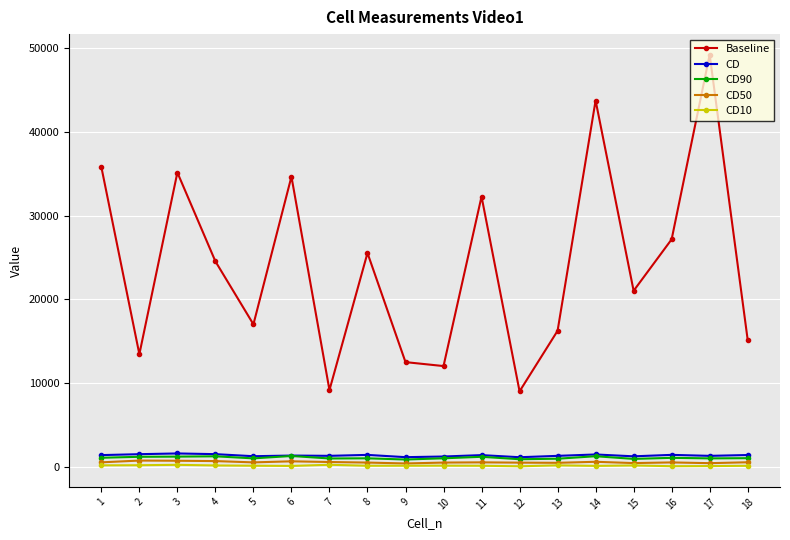

What is the average value of the CD50 series?

546.6